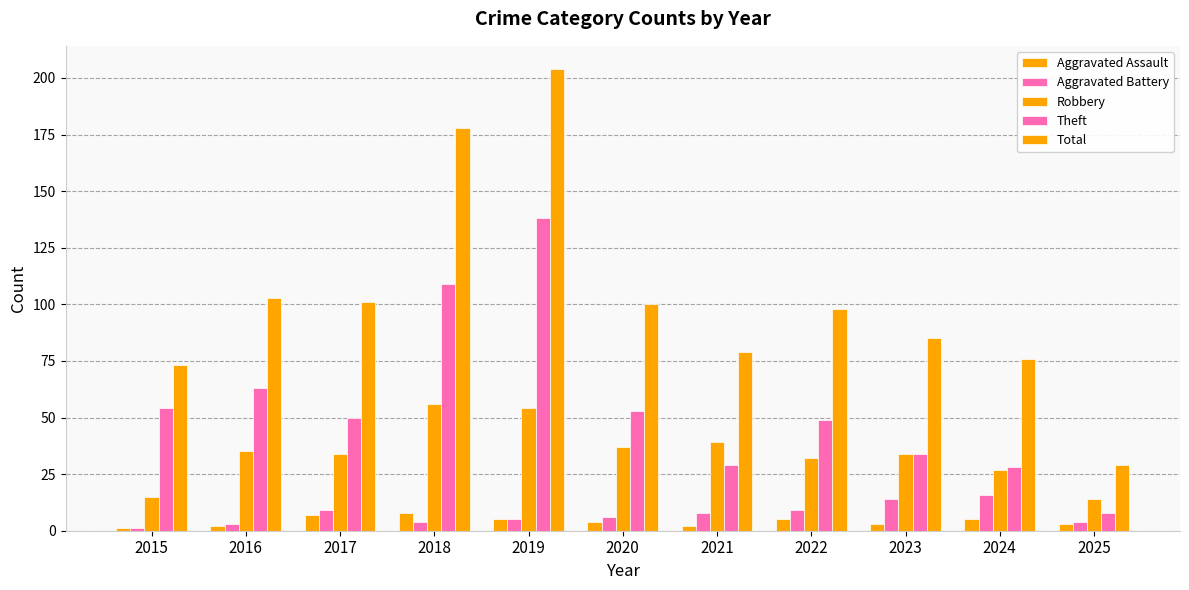

Which series changed the most between 2018 and 2020?

Total